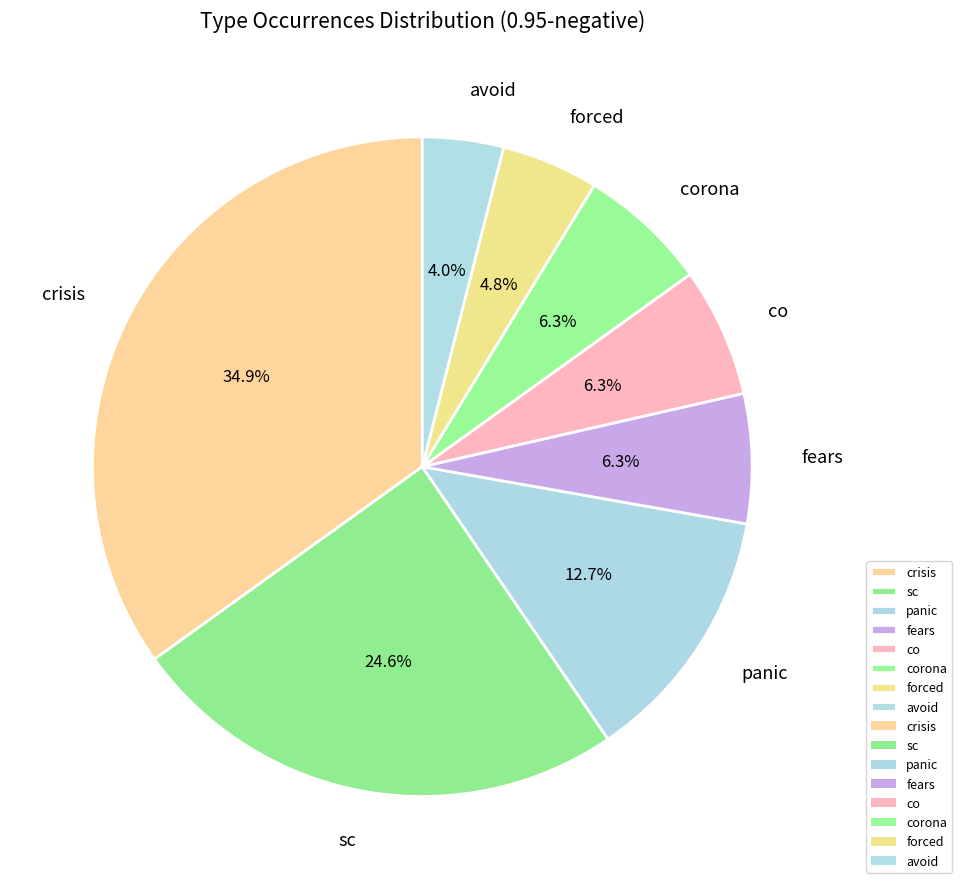

Does any single category account for the majority?

No